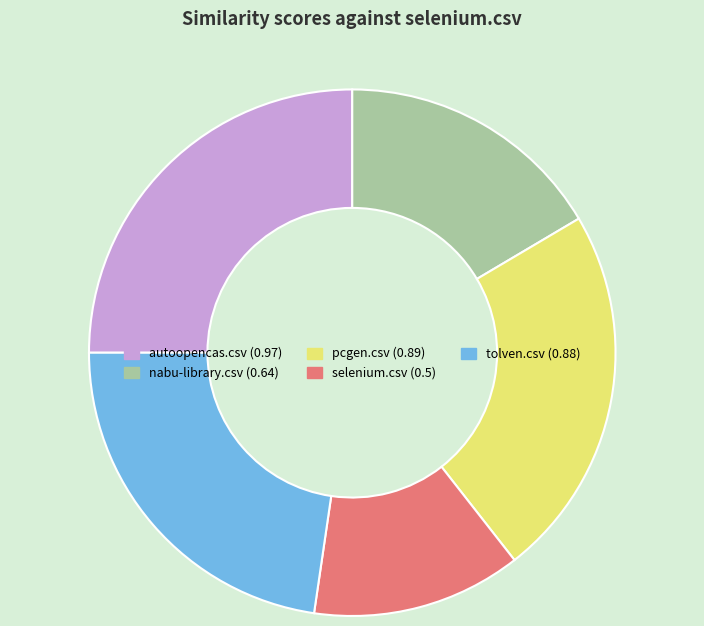

Is it true that nabu-library.csv is 16% of the pie?

True